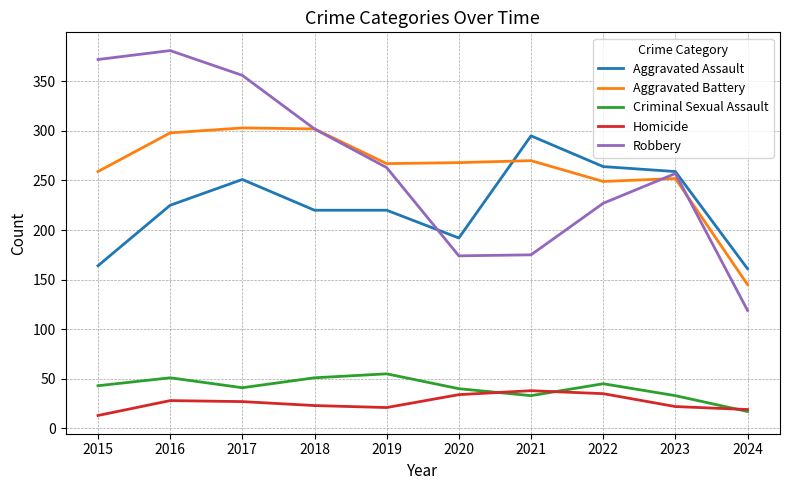

What is the average value of the Aggravated Assault series?

225